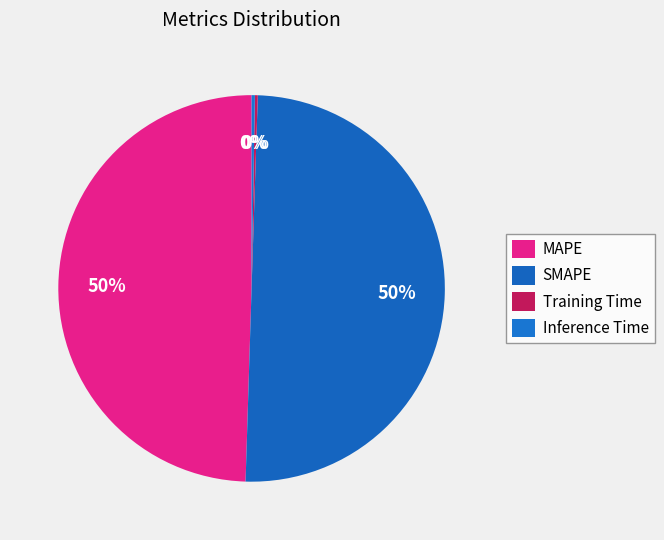

How many slices are in this pie chart?

4